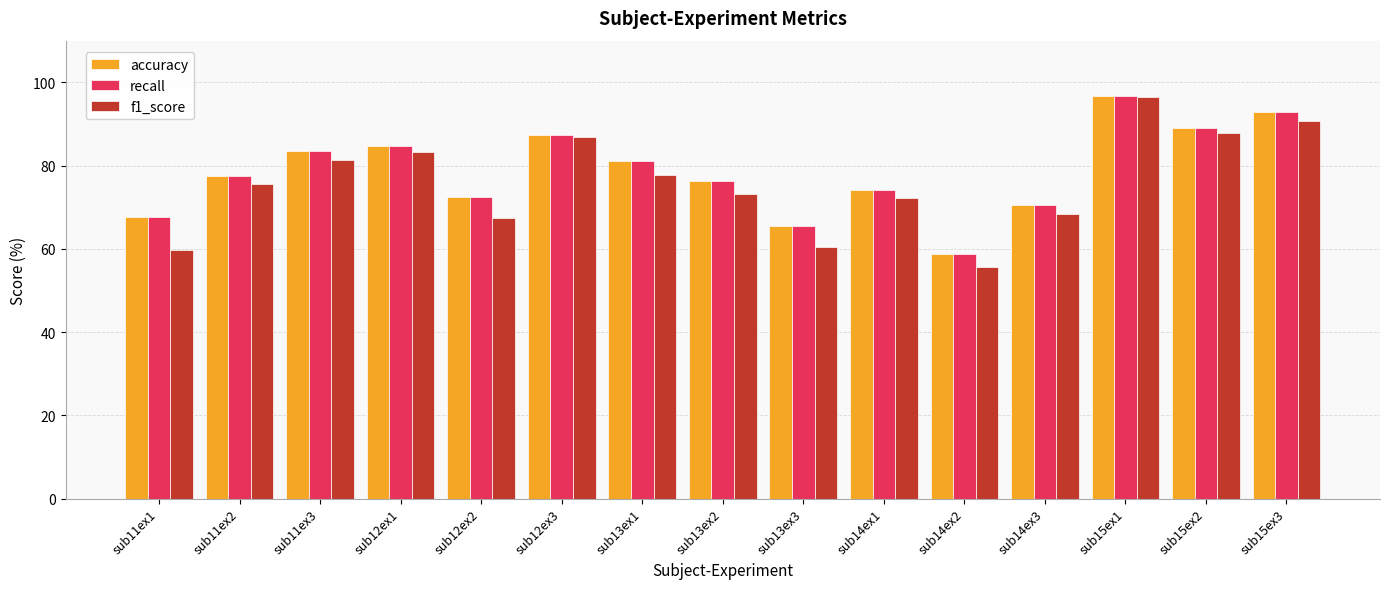

What is the minimum value shown in the chart?

55.7